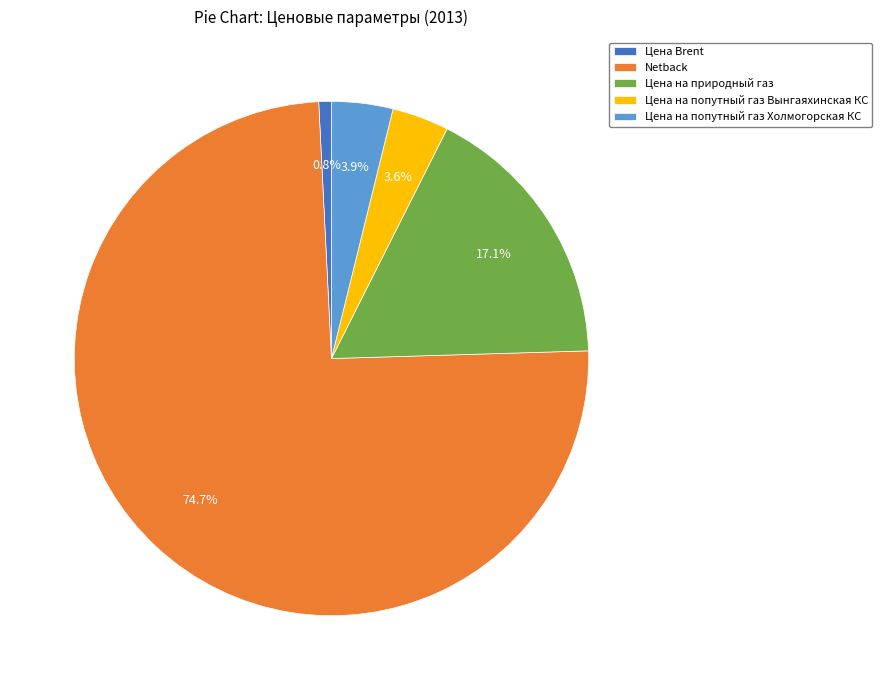

Is the sum of Цена на попутный газ Холмогорская КС and Цена на природный газ greater than half?

No